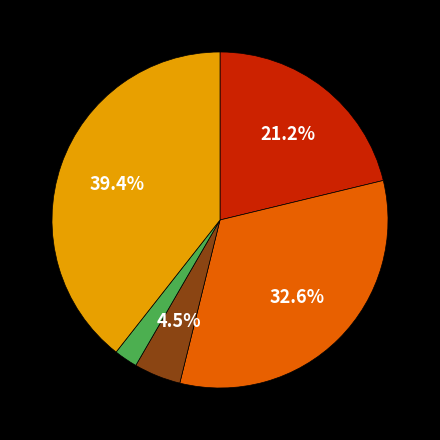

Is there a majority slice in this chart?

No